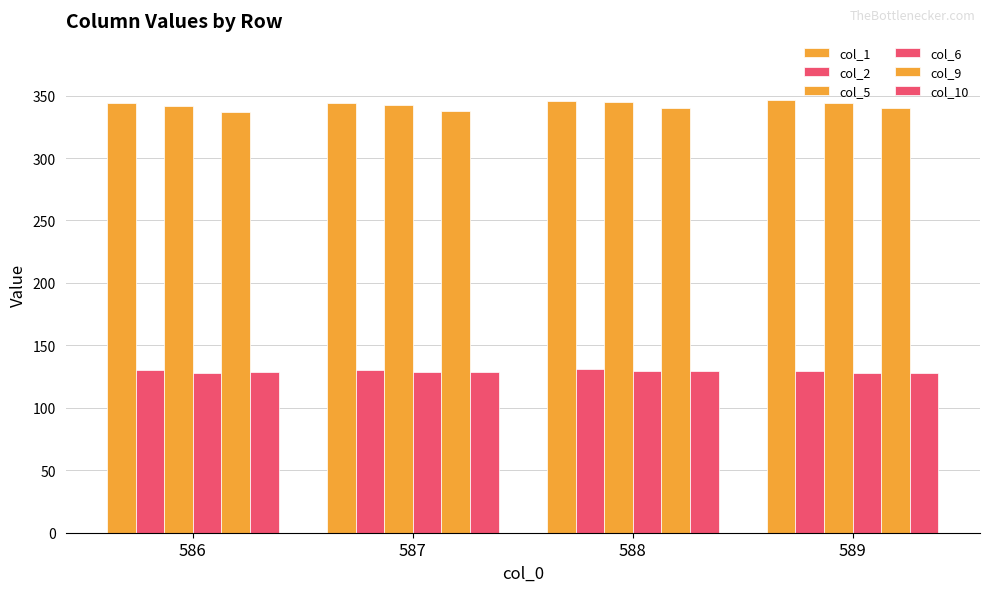

The value of col_10 at 588 is 176.4. True or false?

False